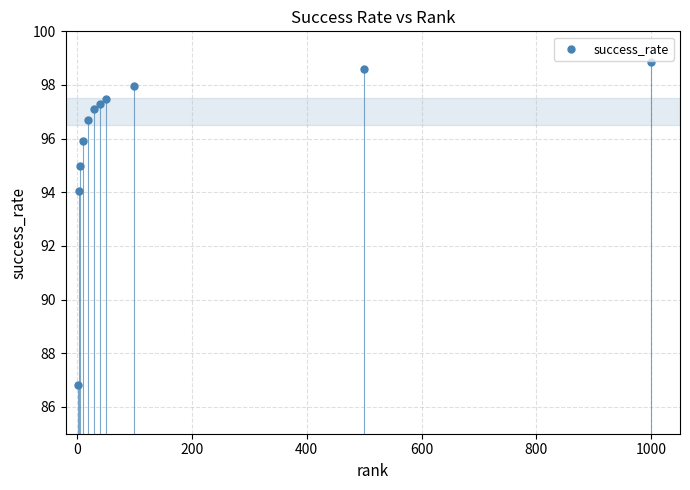

What Y value in the scatter plot is closest to 92?

94.1